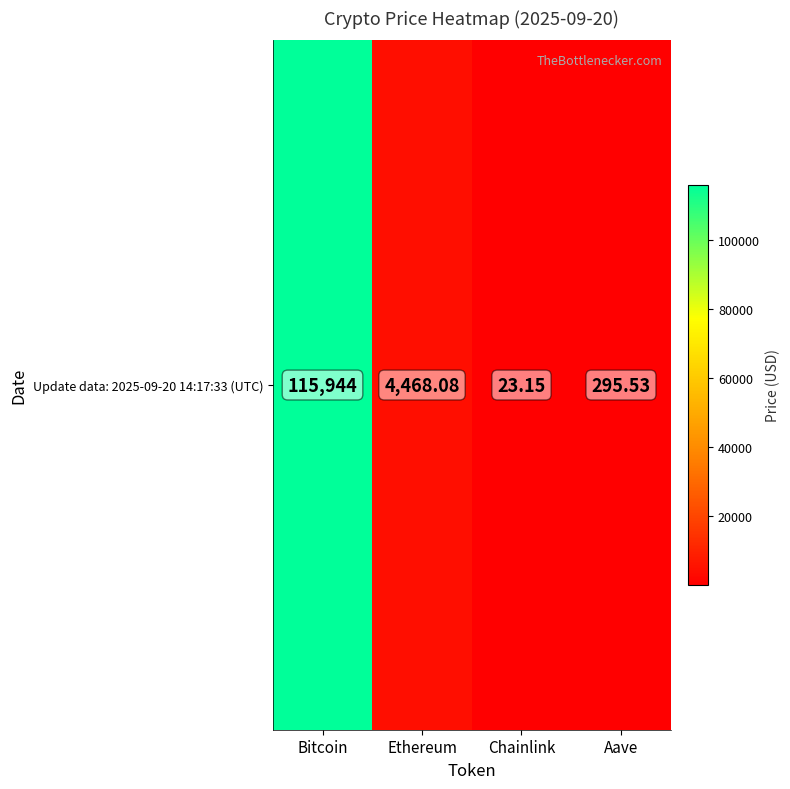

True or false: the data shows 53364.3 at Bitcoin.

False